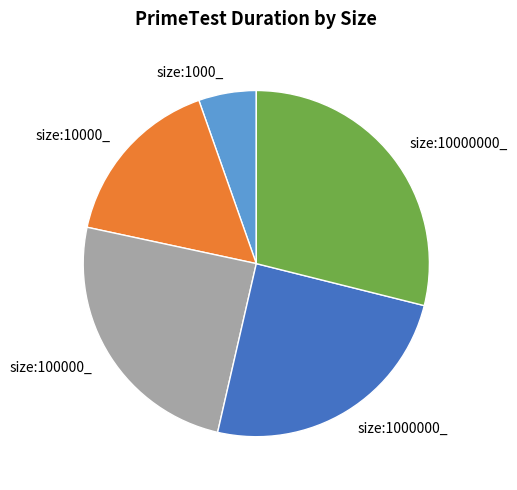

What is the ratio of the value at size:1000_ to the value at size:10000_?

0.3